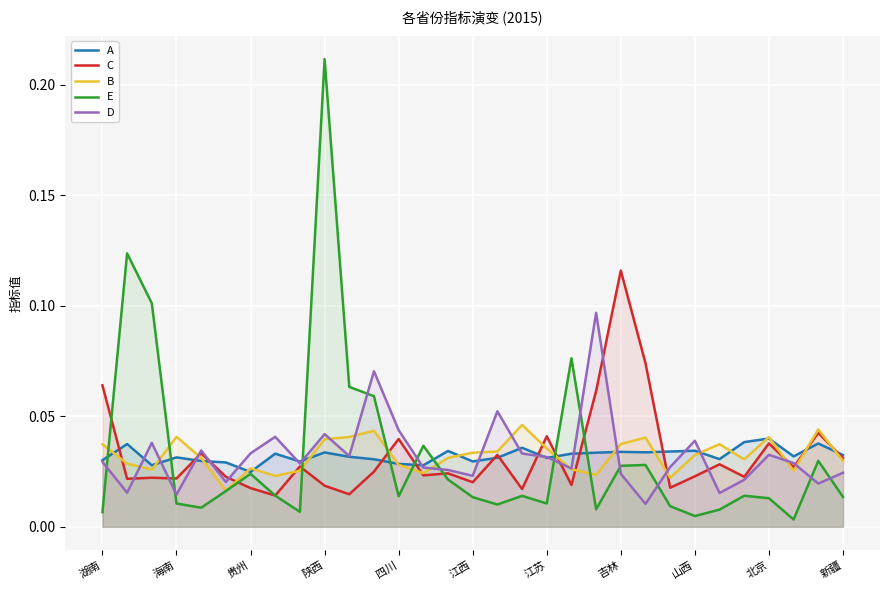

Rank the series at 26 from lowest to highest value.

E, D, C, B, A